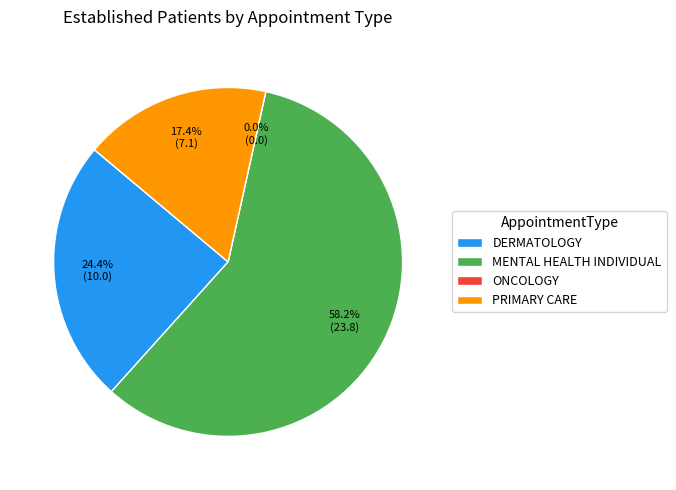

How many slices are in this pie chart?

4